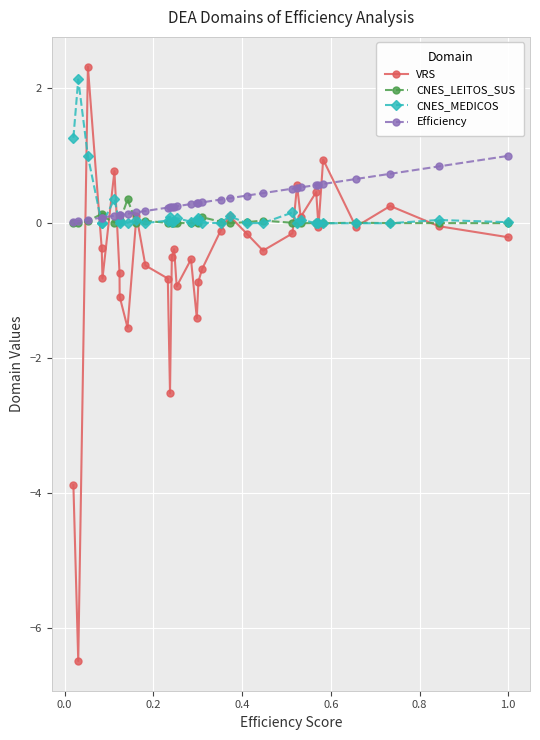

At how many categories does at least one series exceed -2?

34